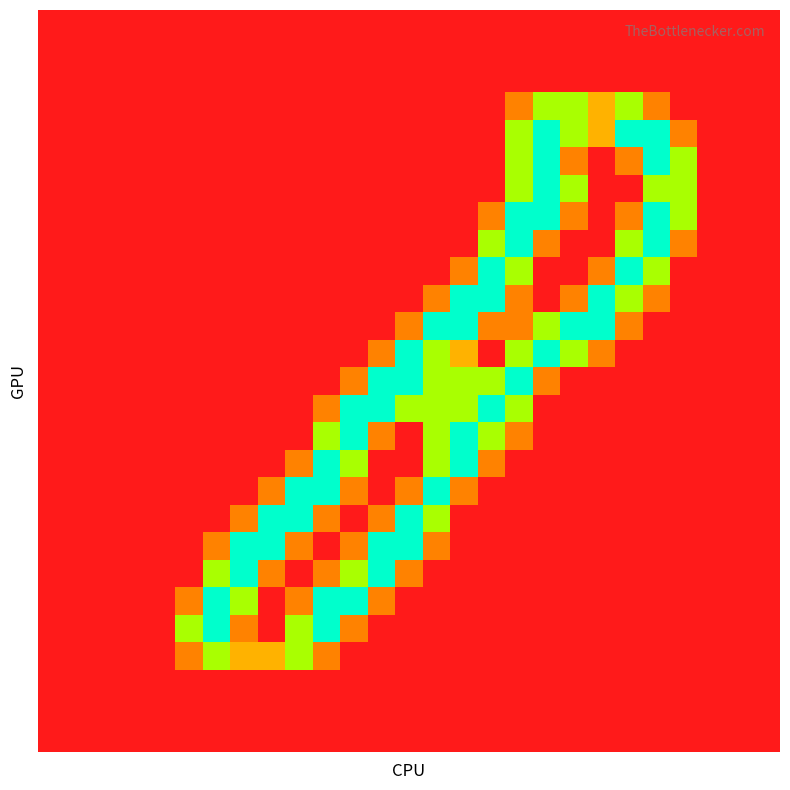

What is the greatest value displayed?

2.0